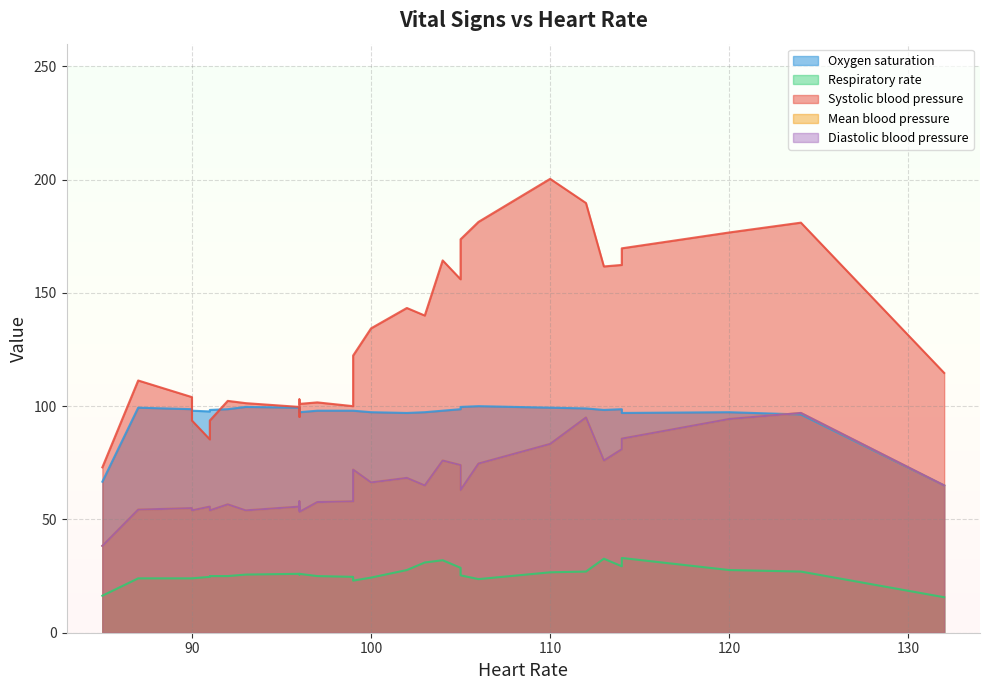

Is it true that Oxygen saturation equals 178 at 92?

False